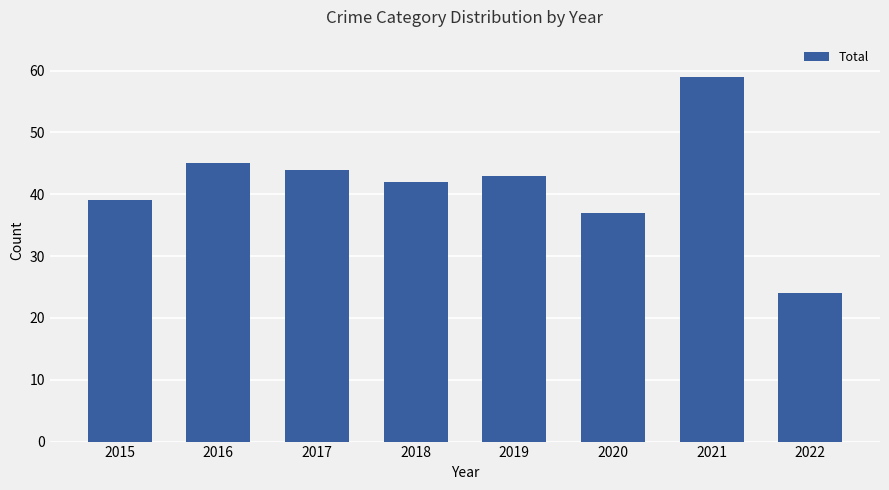

What is the change in value from 2016 to 2019?

-2